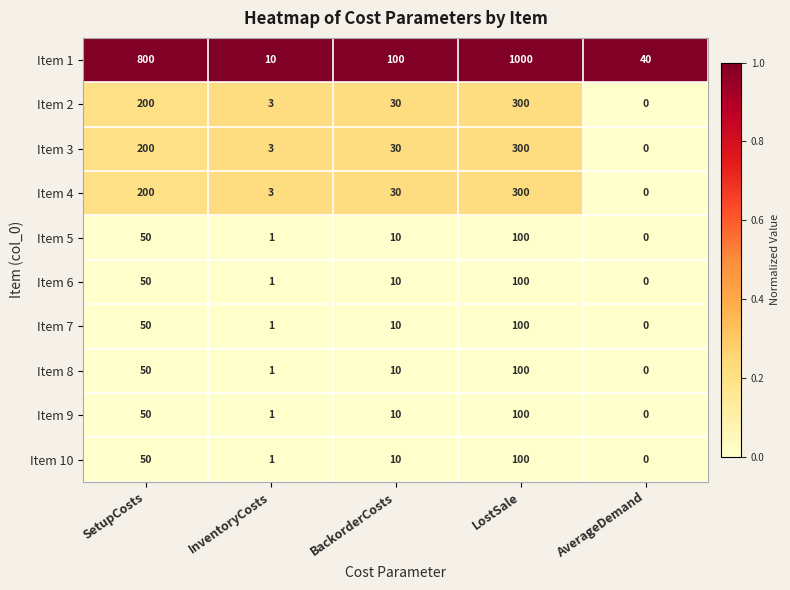

What is the difference between the highest and lowest values at SetupCosts?

750